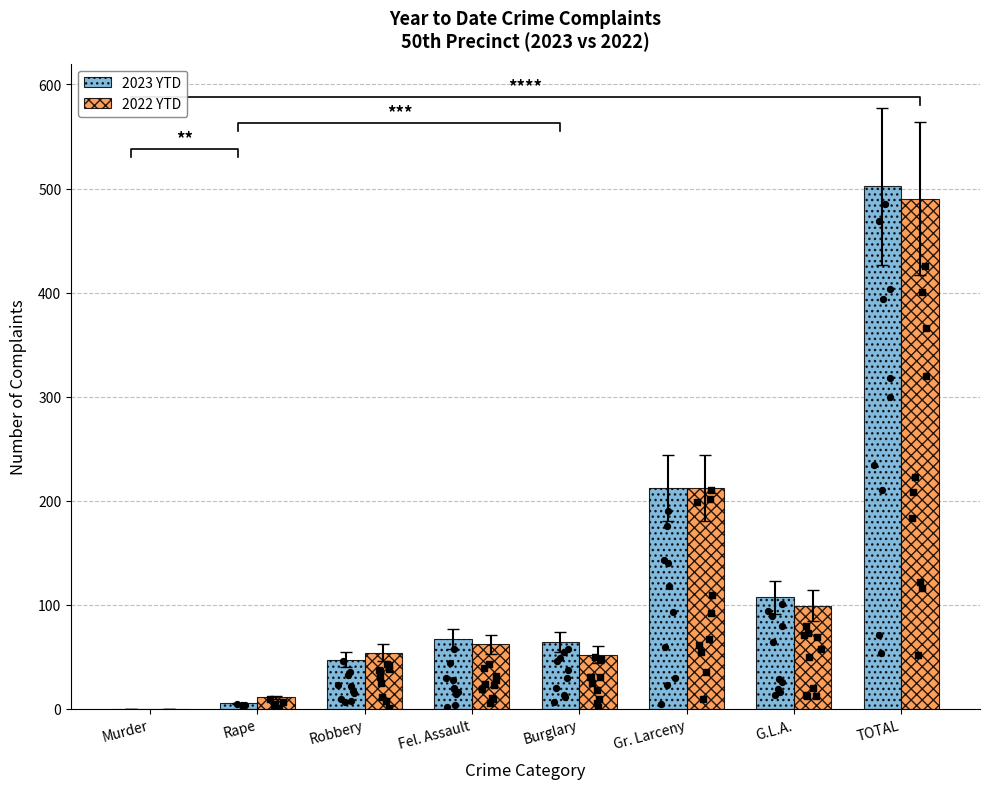

At how many categories does at least one series exceed 220?

1